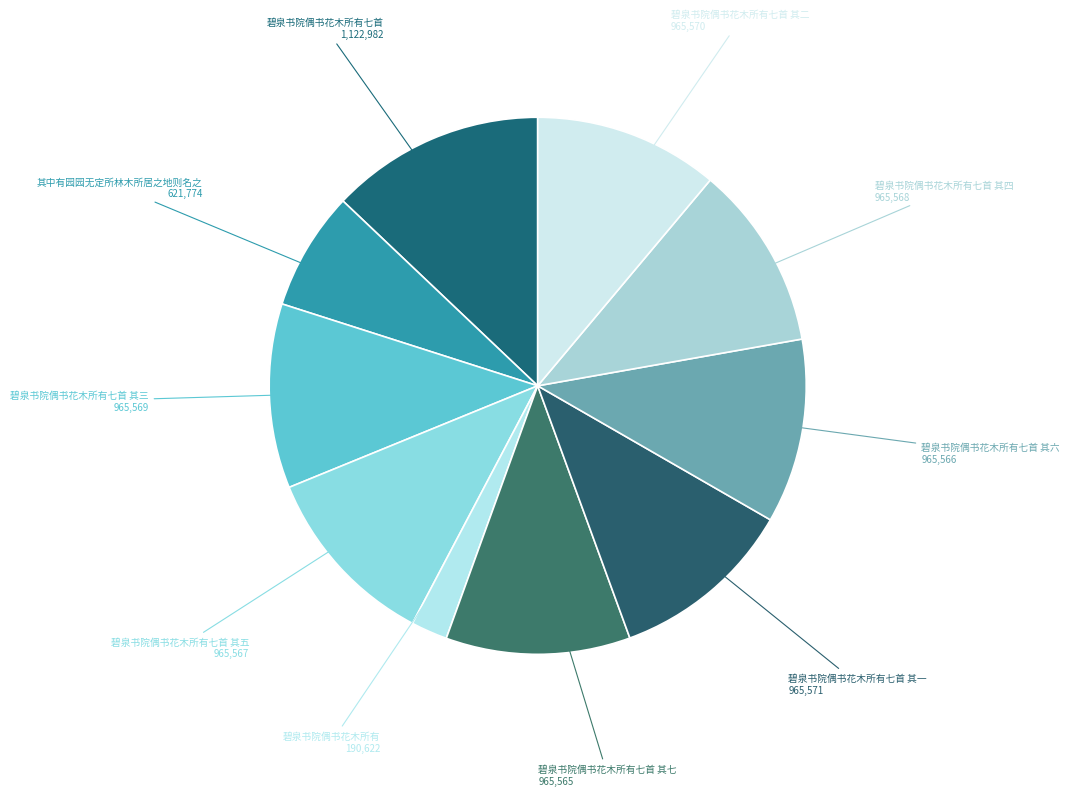

To the nearest percent, what is the average slice percentage?

10%